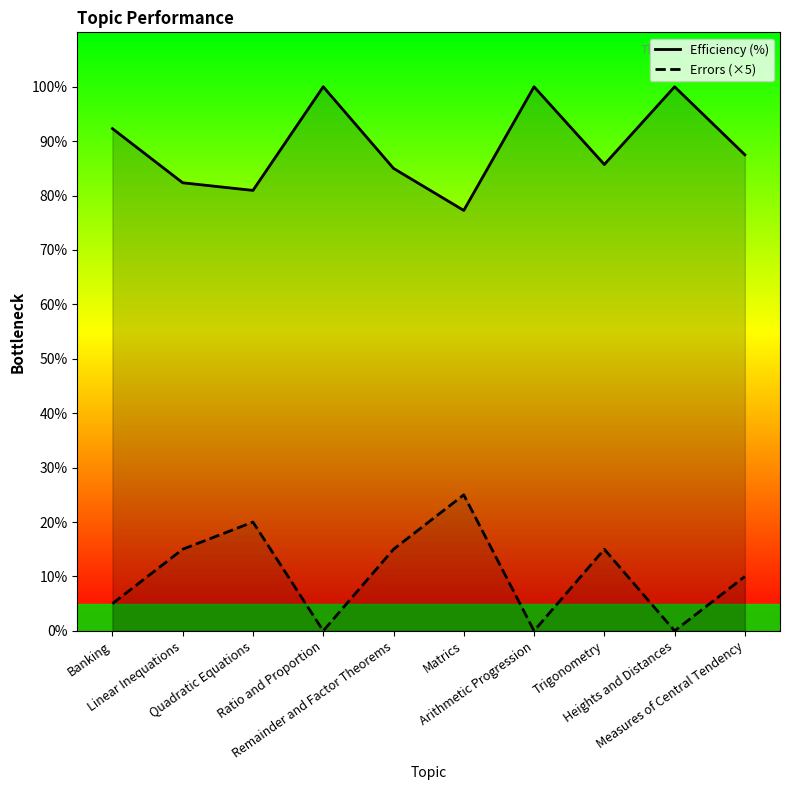

Which series has the widest spread of values?

Errors (×5)